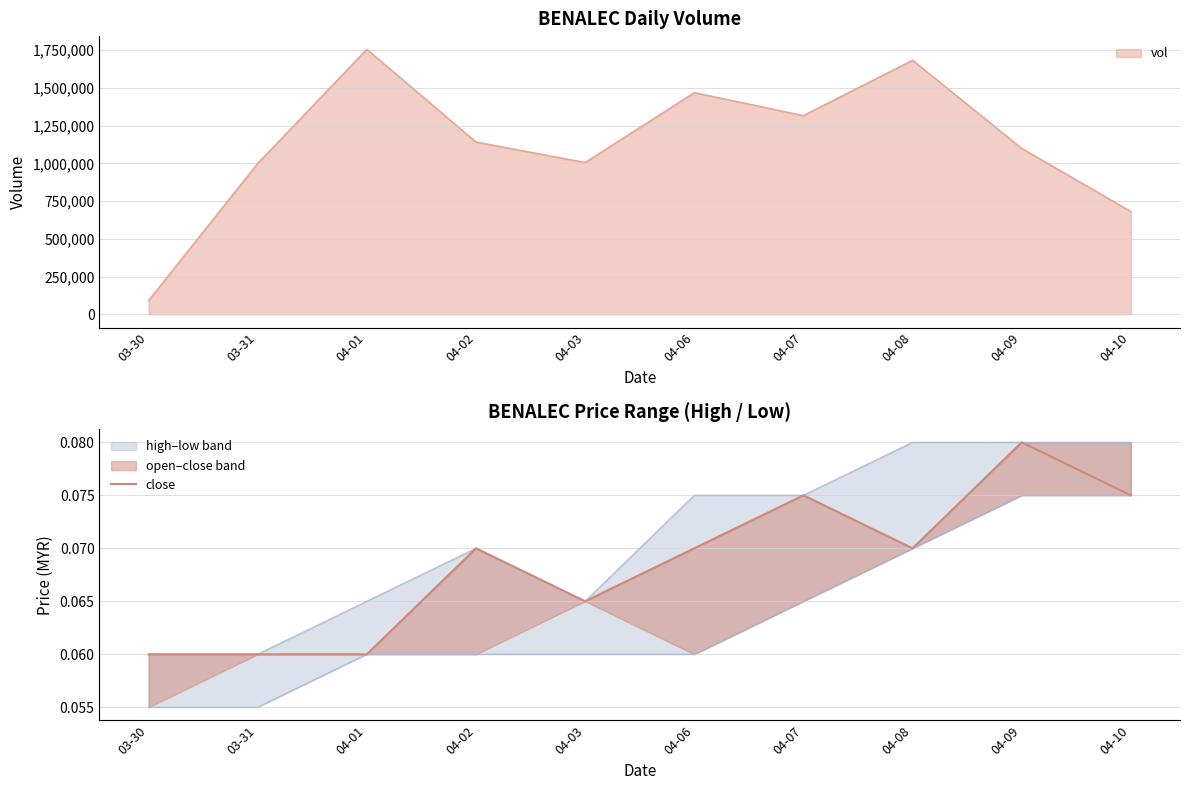

How many lines are shown in the chart?

1